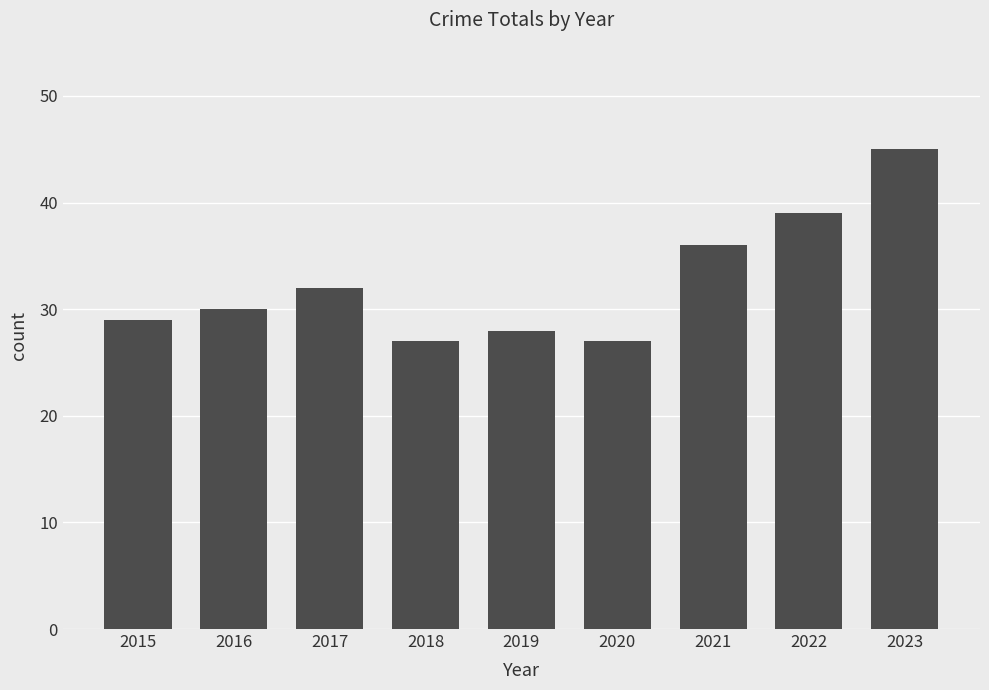

Between 2015 and 2023, which is larger?

2023